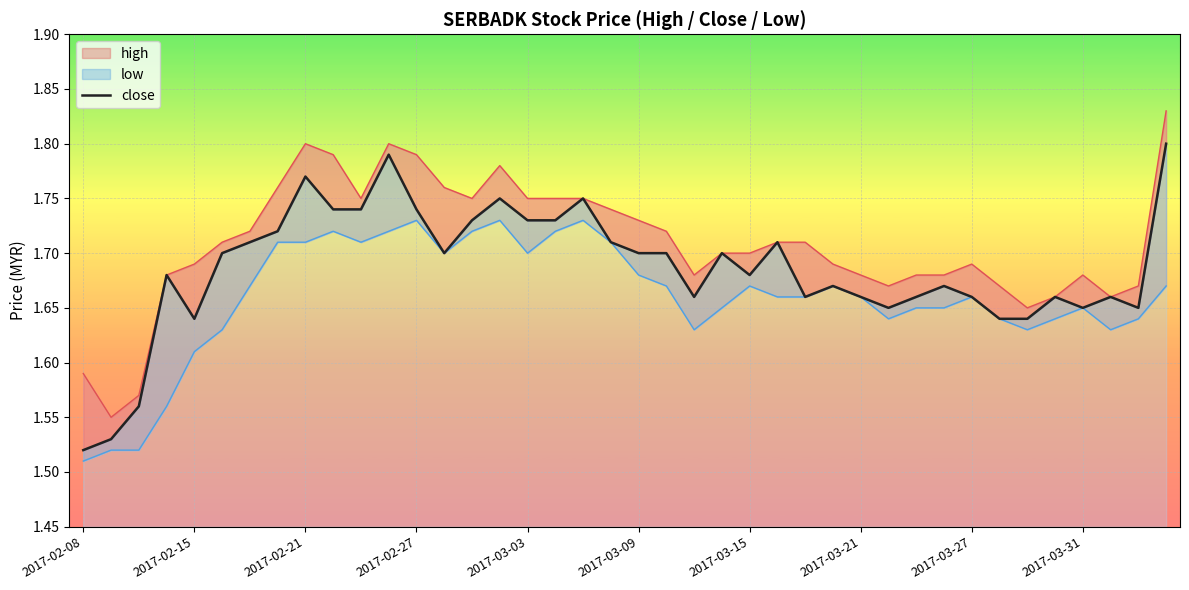

What is the approximate value at 39?

1.8